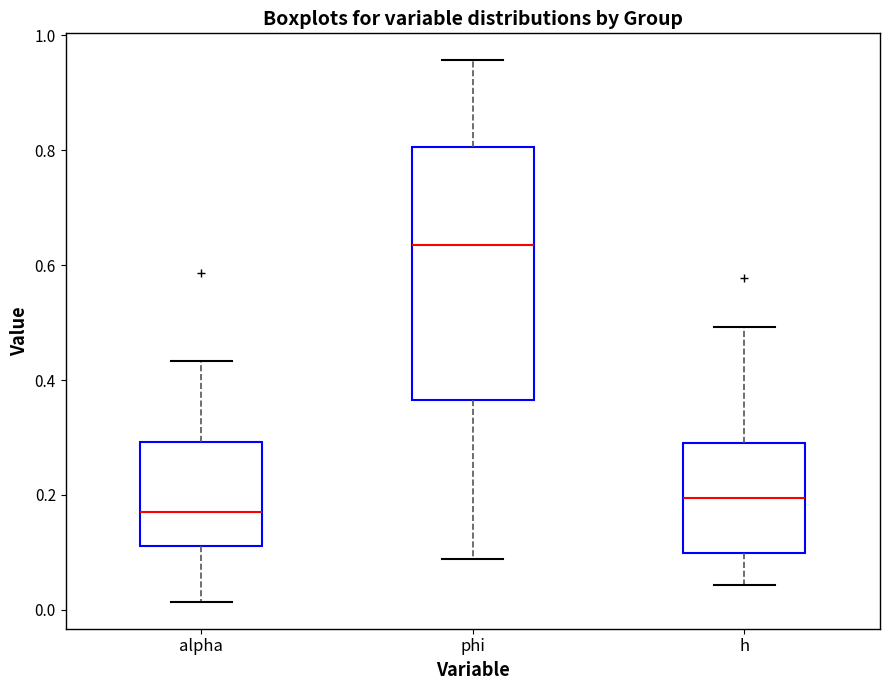

Which box's median line is the lowest?

alpha